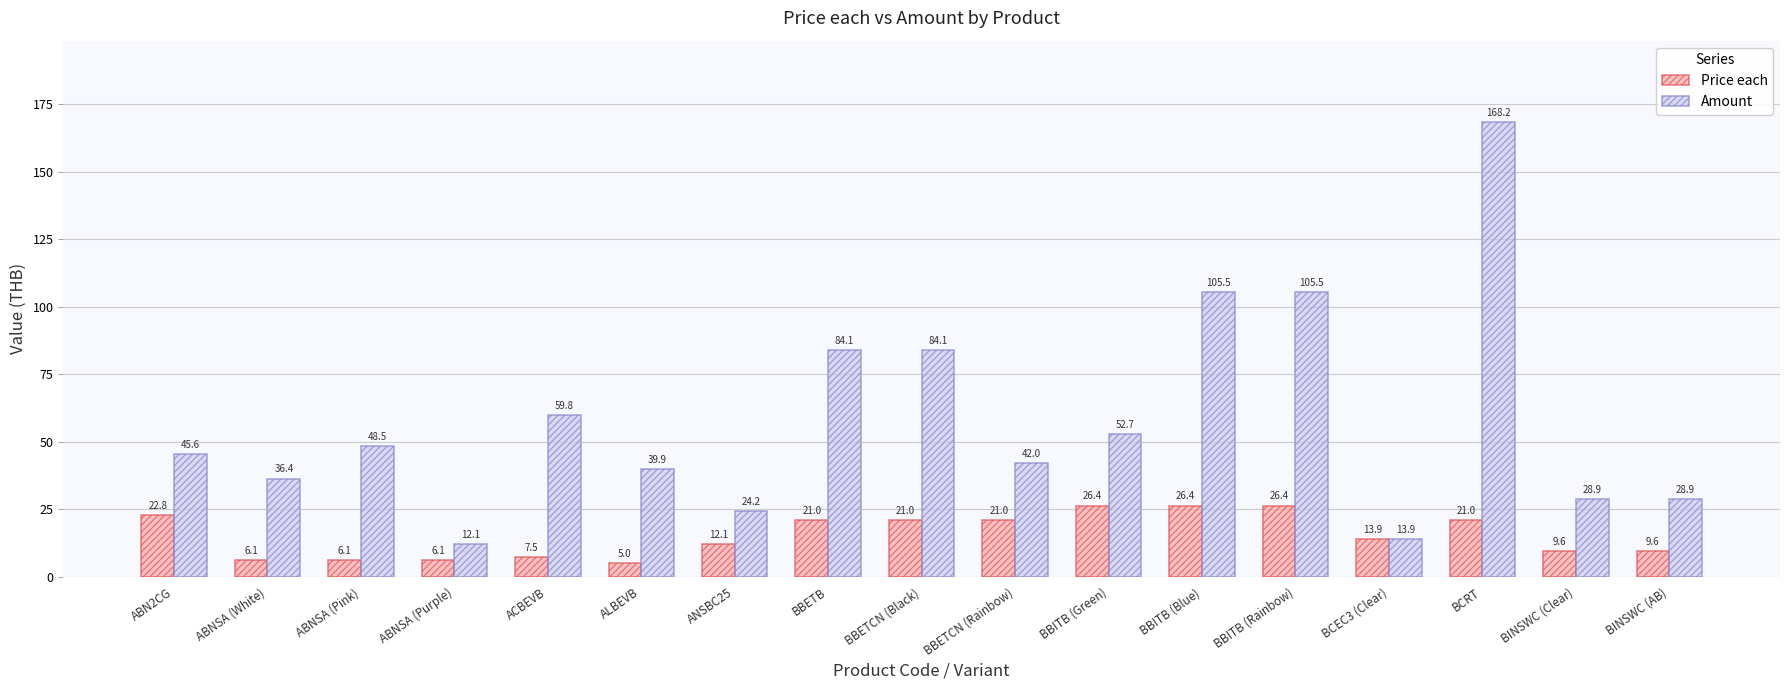

What is the greatest value displayed?

168.2